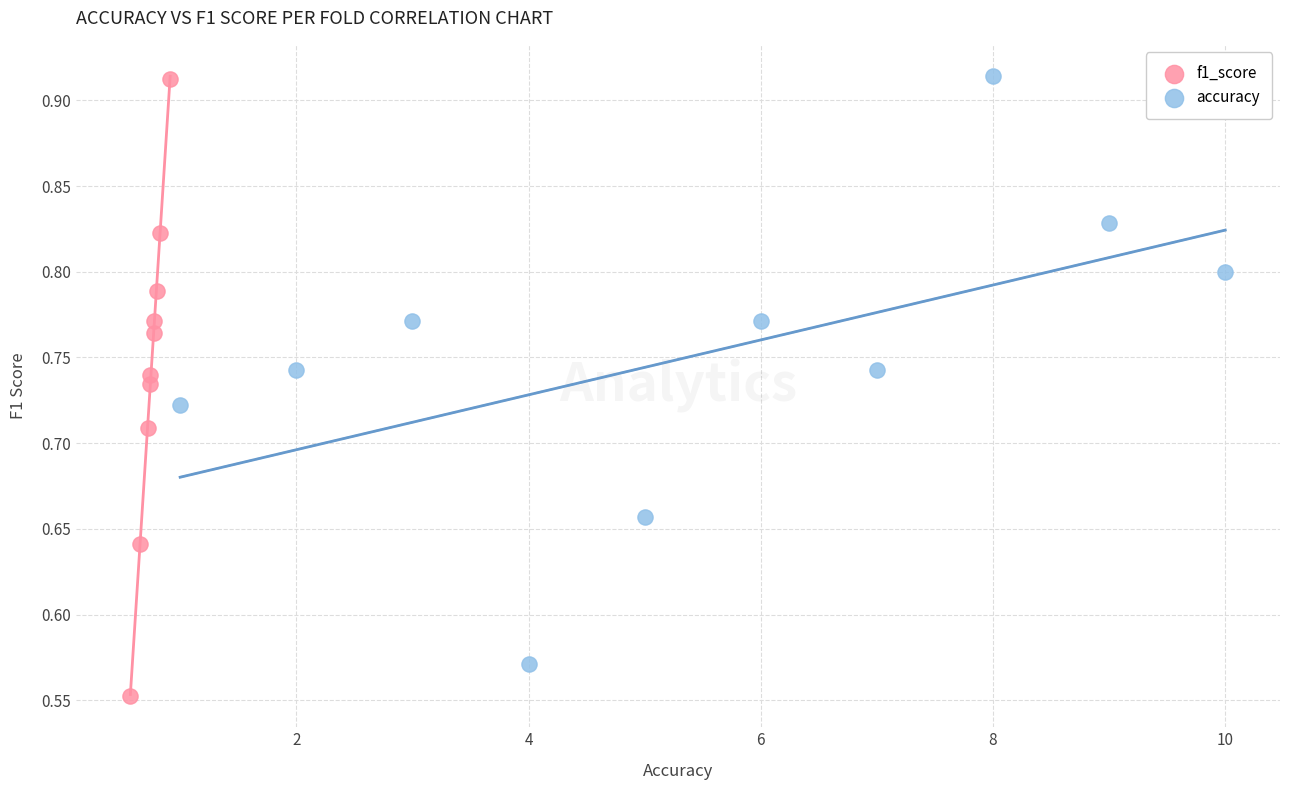

What are all the series names shown in the legend?

f1_score, accuracy